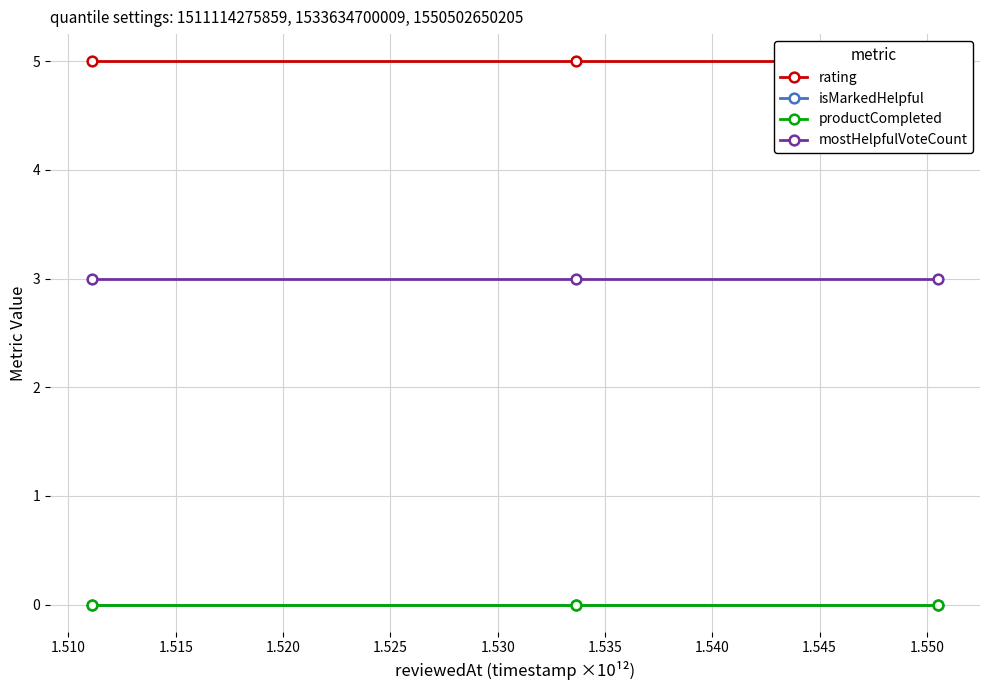

List the series in order of their peak value, highest first.

rating, mostHelpfulVoteCount, isMarkedHelpful, productCompleted